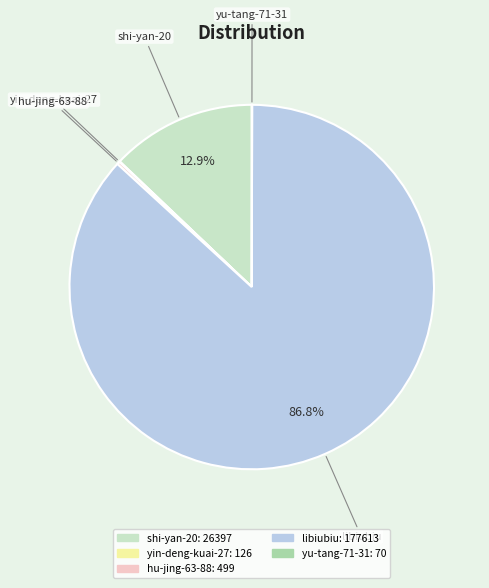

What portion of the pie excludes shi-yan-20?

87.1%